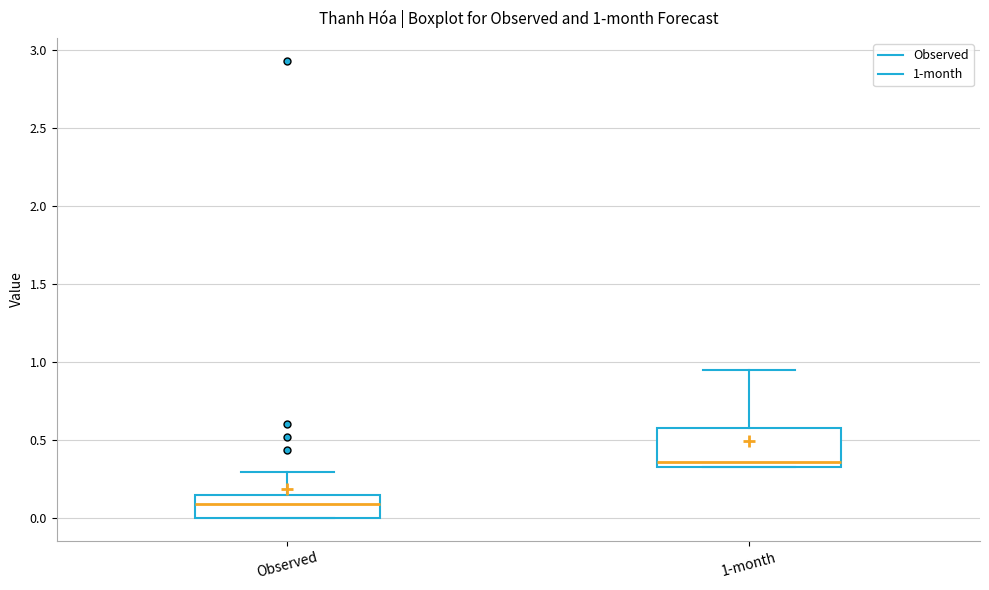

Comparing the boxes themselves (not the whiskers), which one is the tallest?

1-month